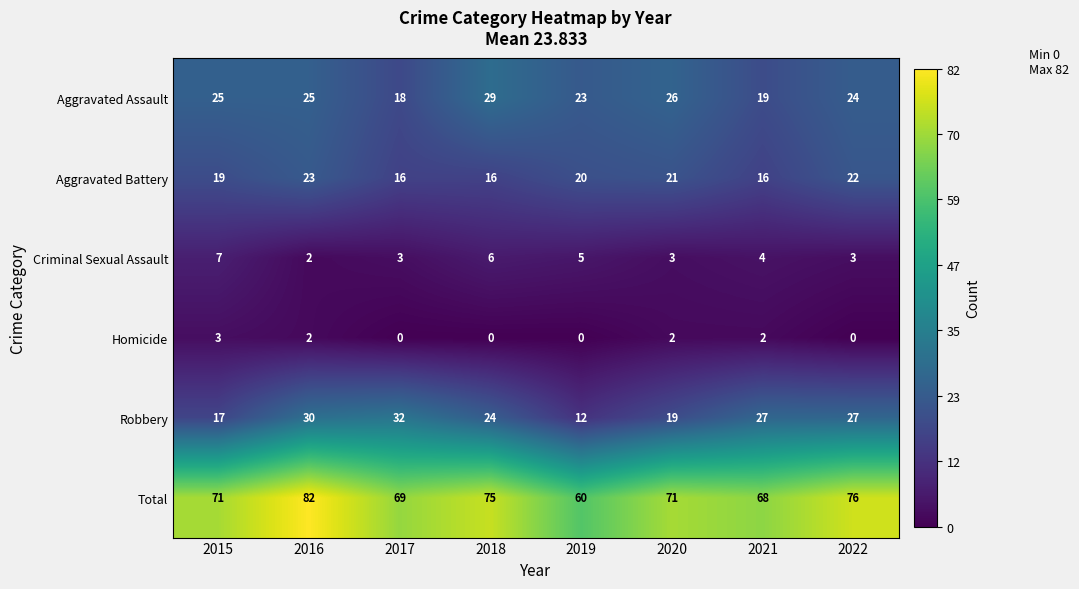

Which series has the largest total across all categories?

Total